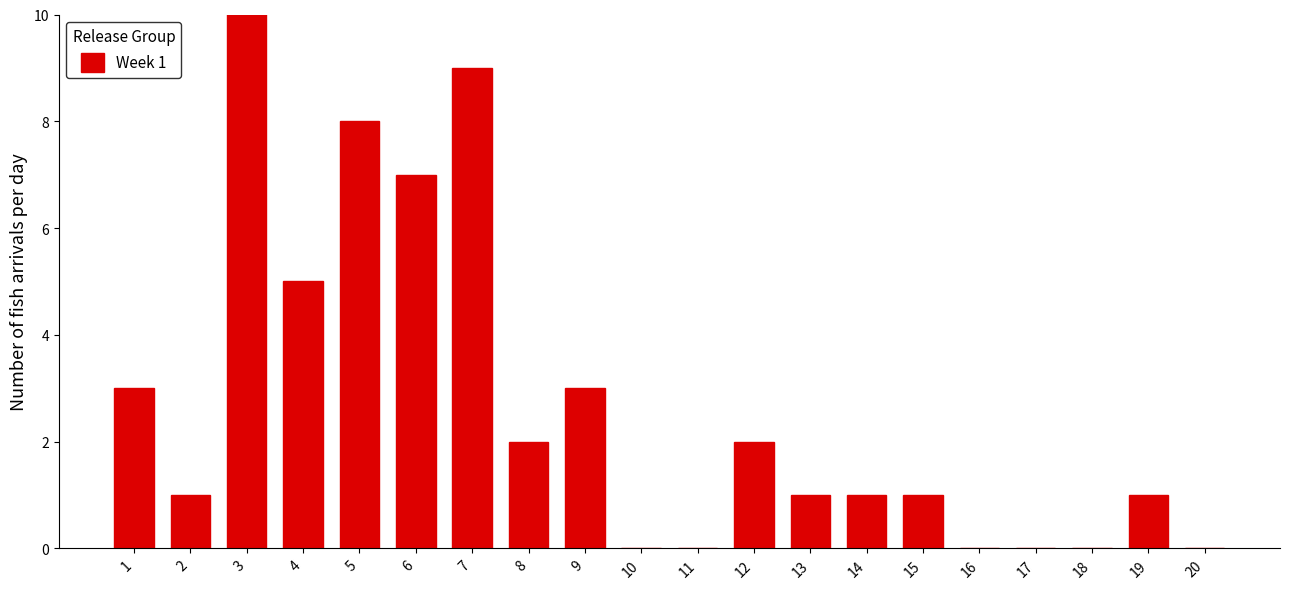

How many data points are less than 1?

6